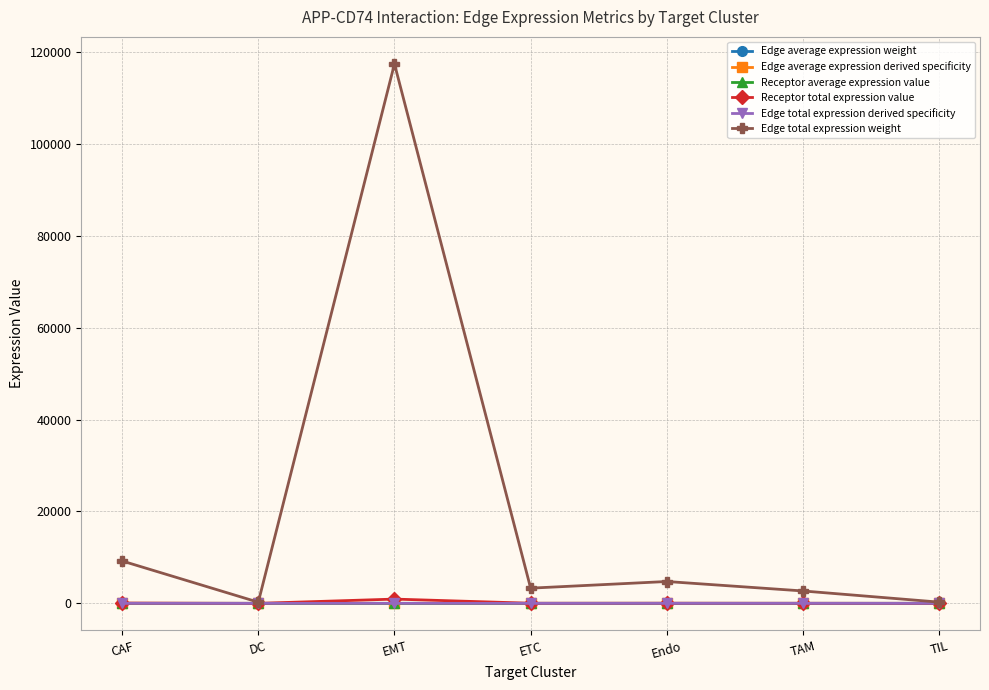

What is the maximum value shown in the chart?

117417.6